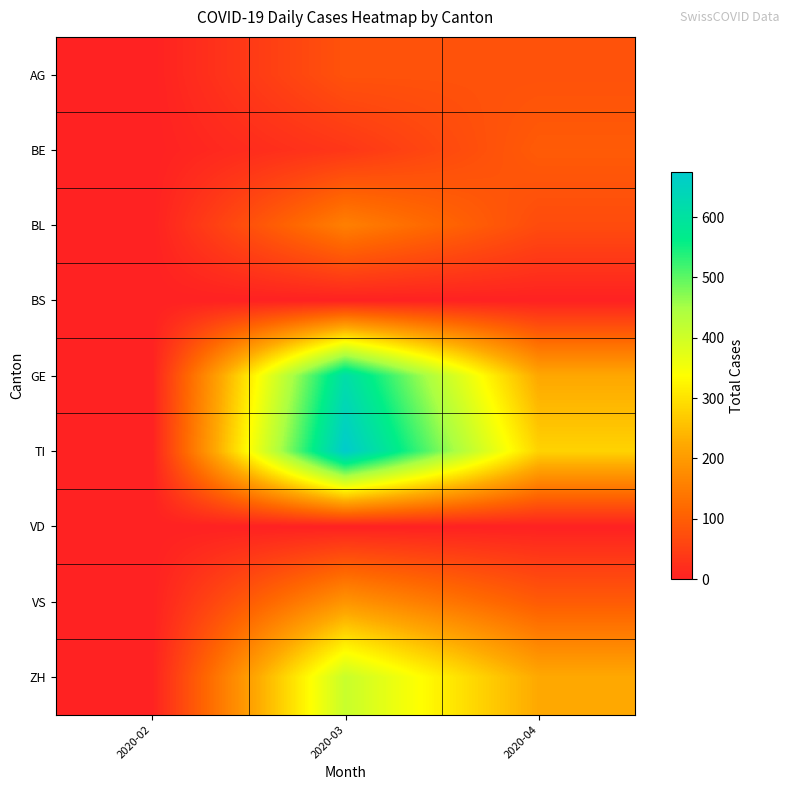

Which series has the largest total across all categories?

TI